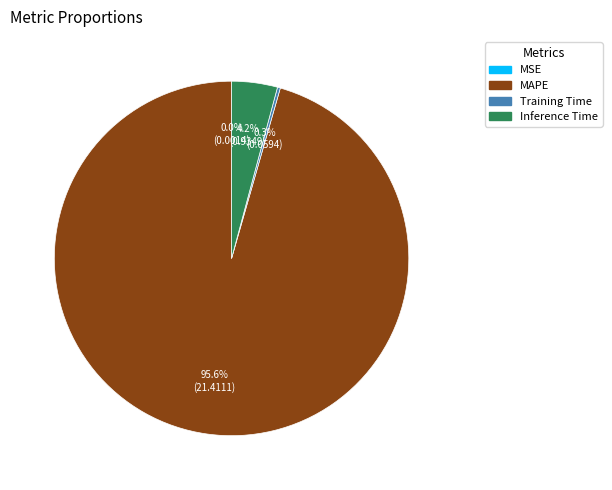

Is there any slice that represents more than half of the pie?

Yes